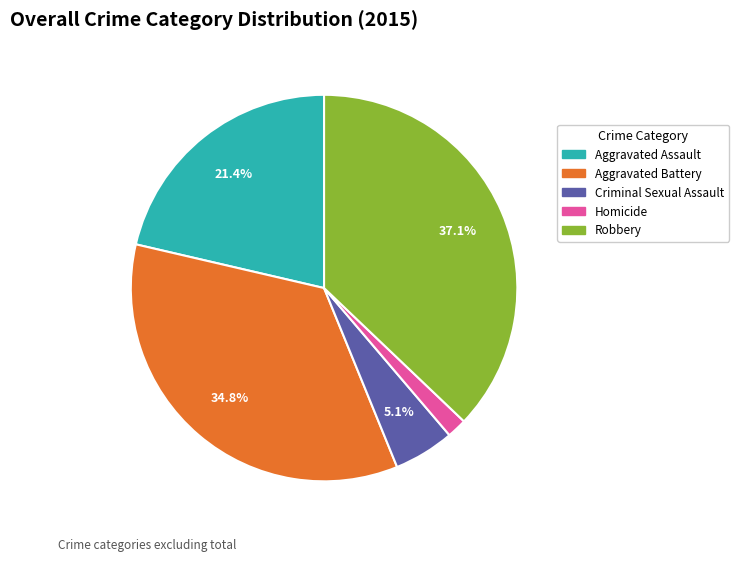

Is there any slice that represents more than half of the pie?

No